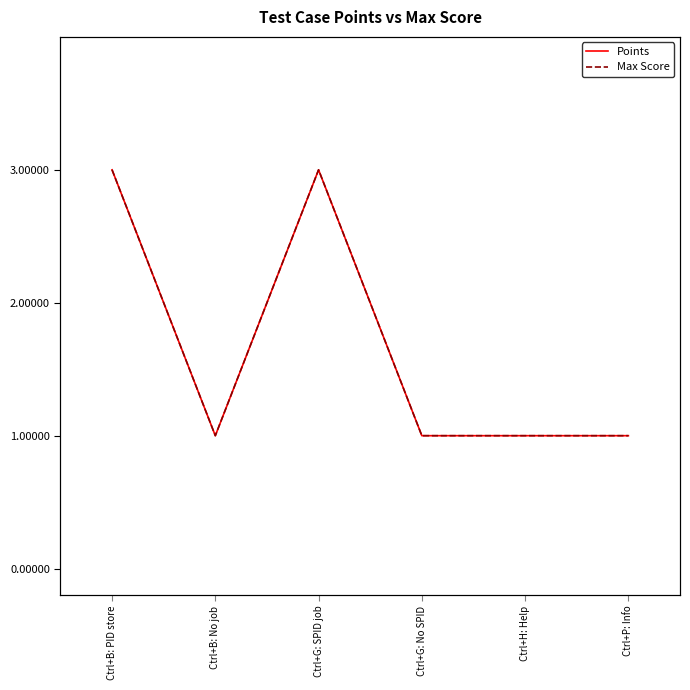

Does the chart have visible grid lines?

No